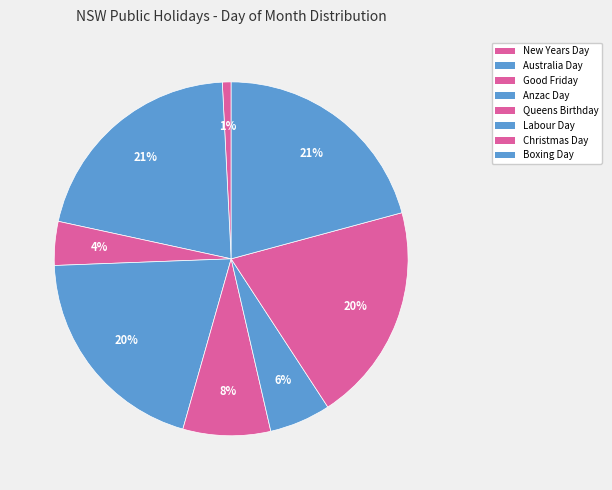

The Queens Birthday slice represents 1% of the pie. True or false?

False